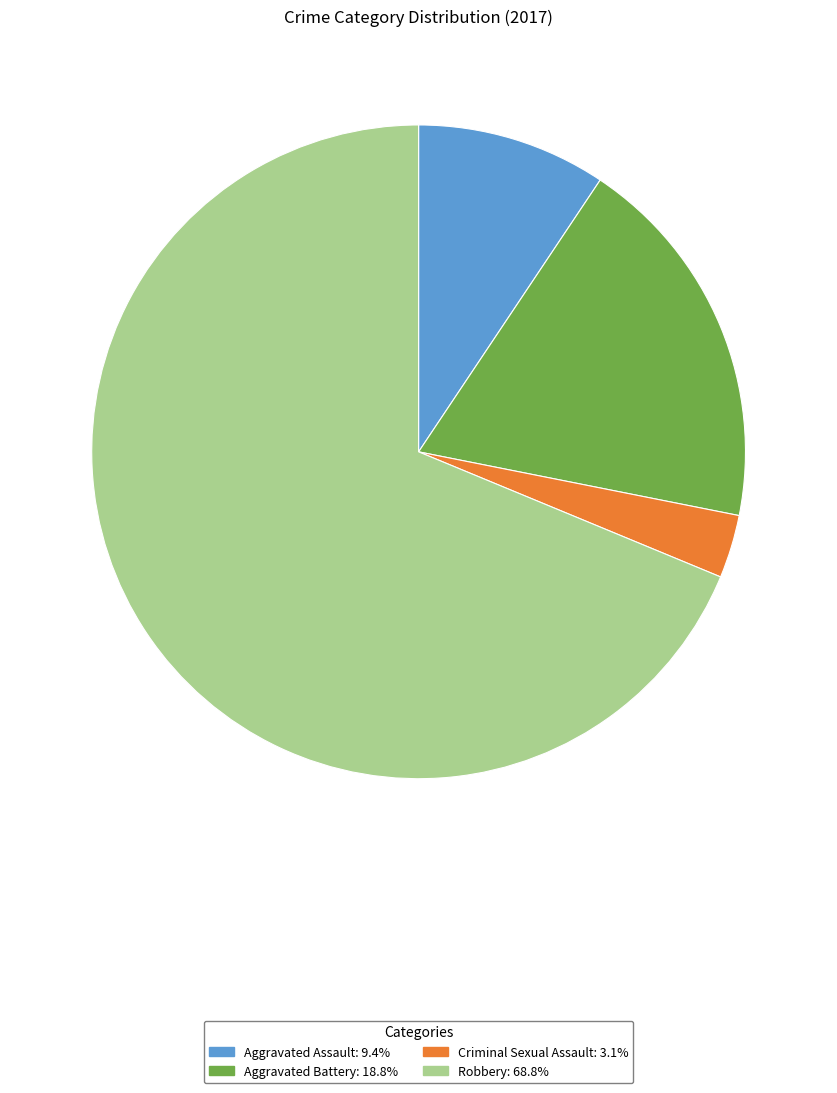

Count the number of slices in the pie.

4